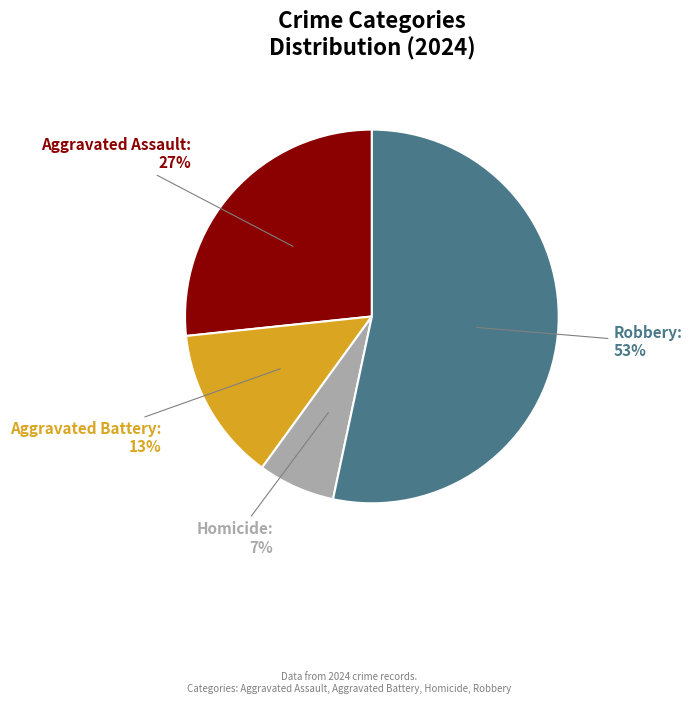

To the nearest percent, what is the average slice percentage?

25%